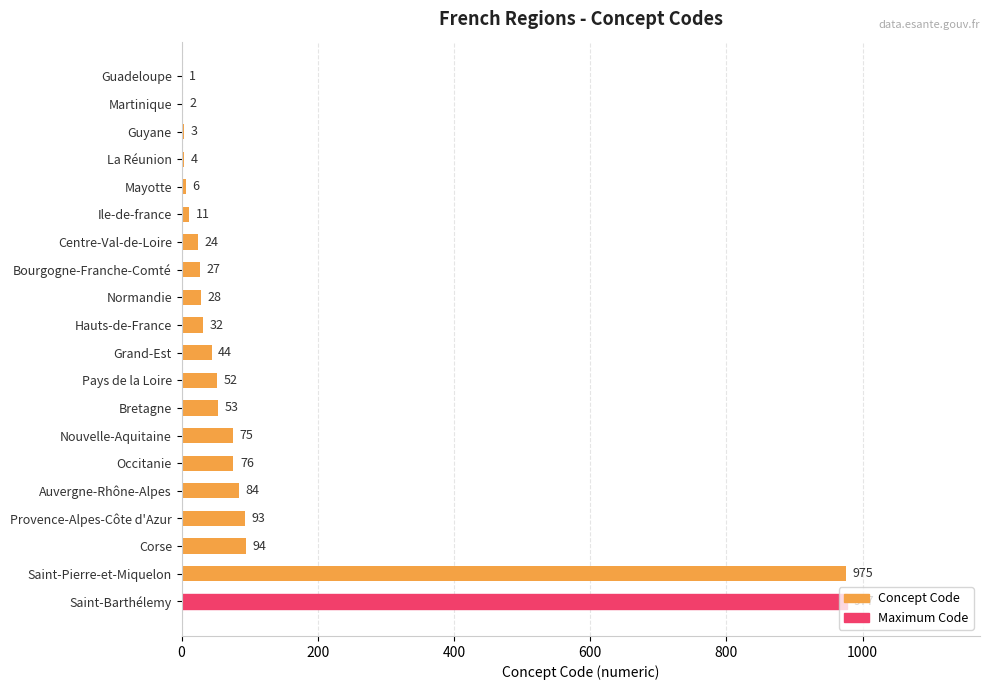

Which category has the highest value across all series?

Saint-Barthélemy